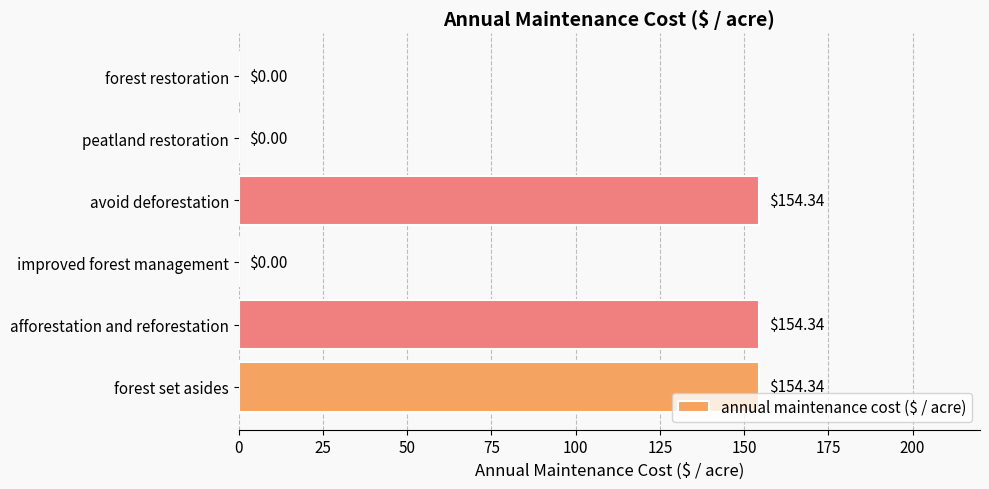

What is the change in value from avoid deforestation to forest restoration?

-154.3